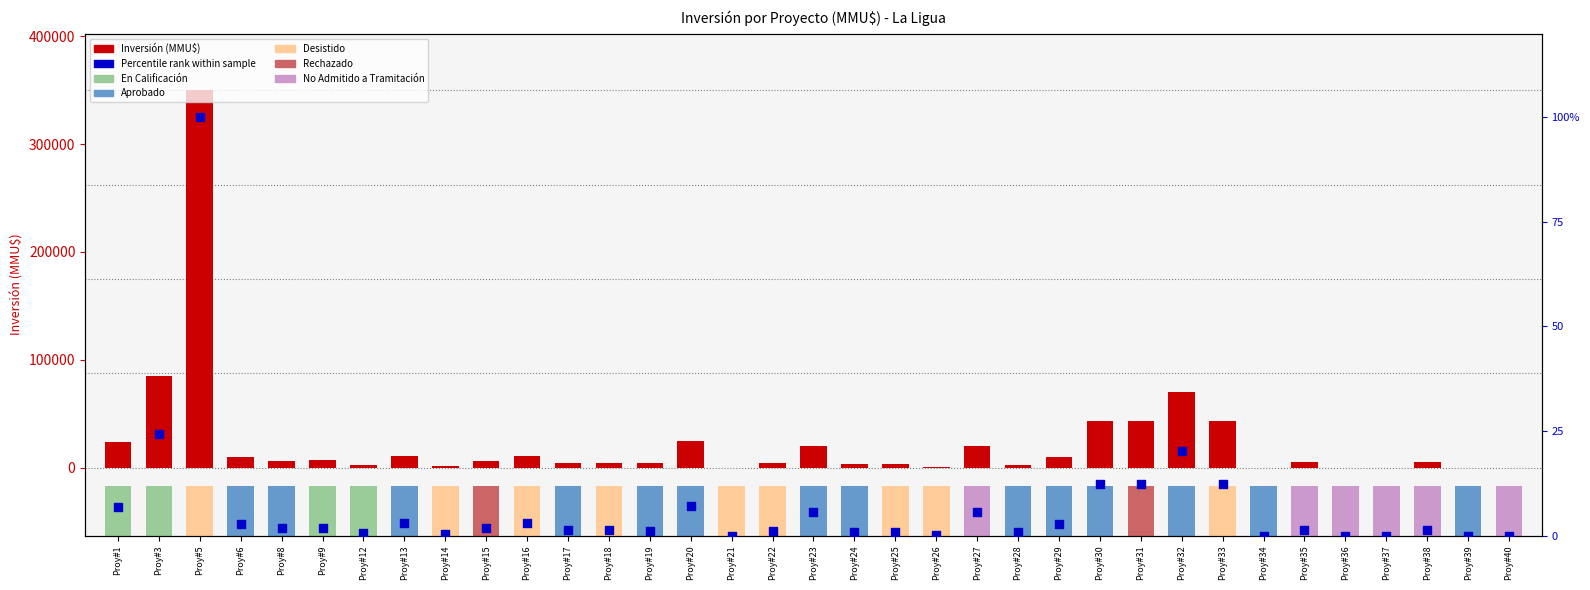

At which category is the sum across all series the highest?

Proy#5